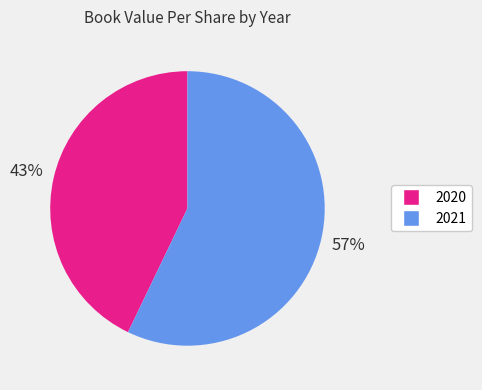

Count the number of slices in the pie.

2